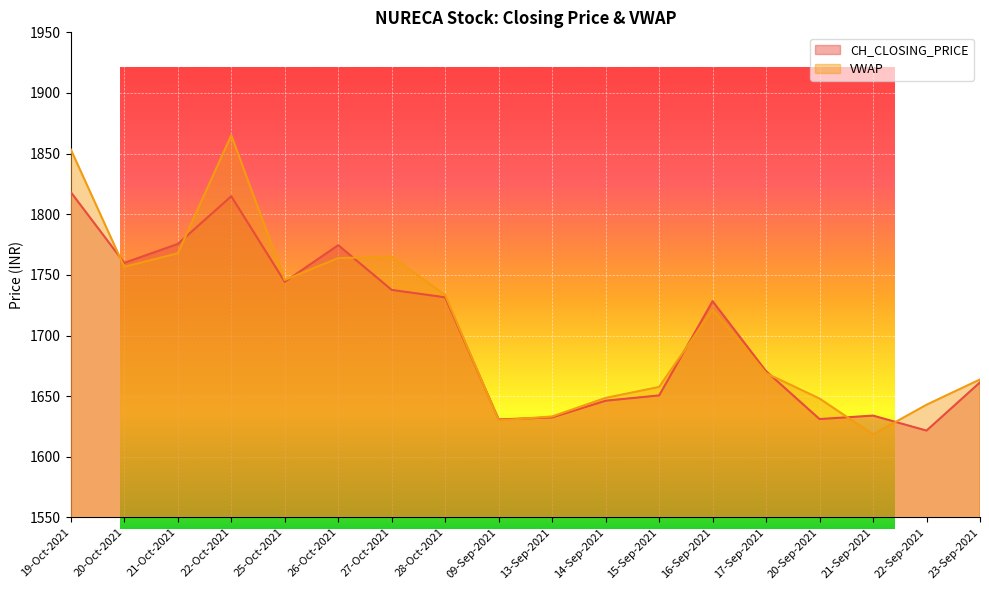

Which series has the widest spread of values?

VWAP